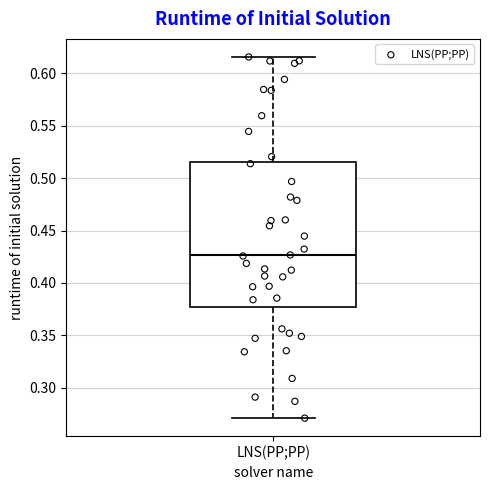

Read this box plot against the y-axis: the position of the median line, the range covered by the box, and the ends of both whiskers. The values are not printed on the chart, so give them approximately, as read against the axis.

median 0.425, box 0.375 to 0.515, whiskers 0.270 to 0.615